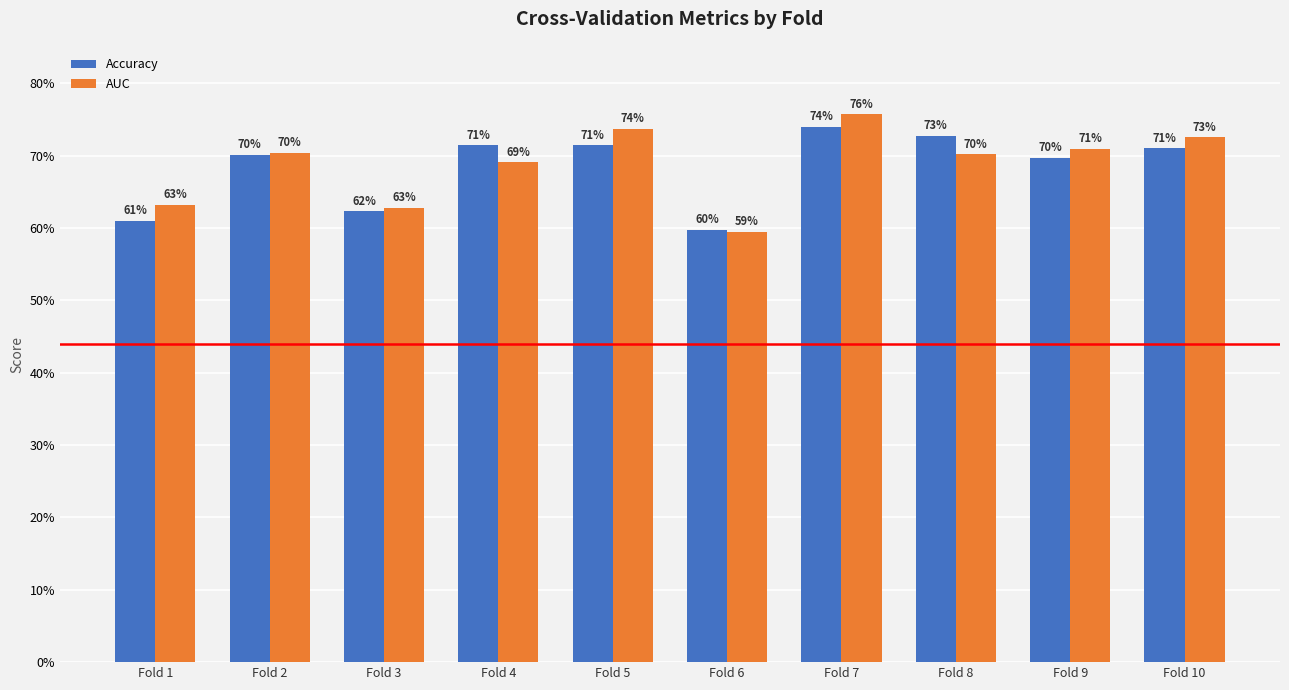

What is the sum of the Accuracy values at Fold 9 and Fold 7?

1.4